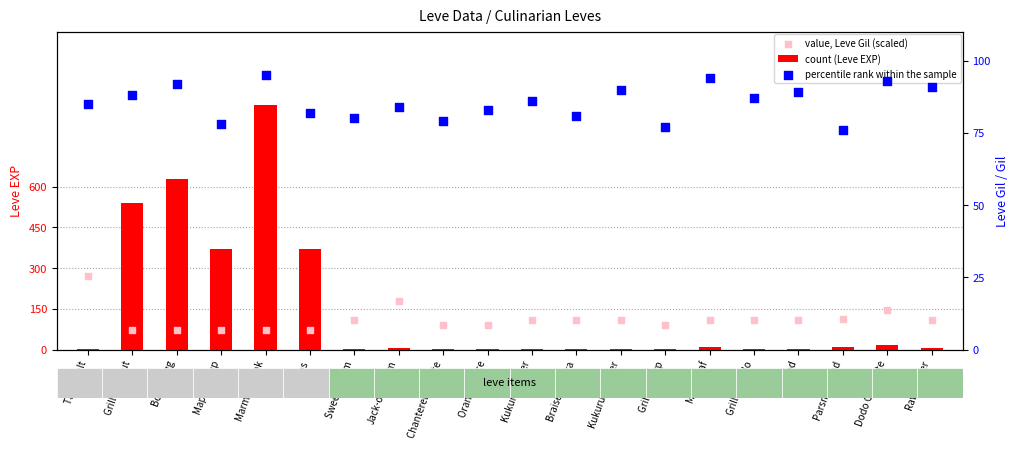

What is the total value across all series at Salt Cod?

200.6